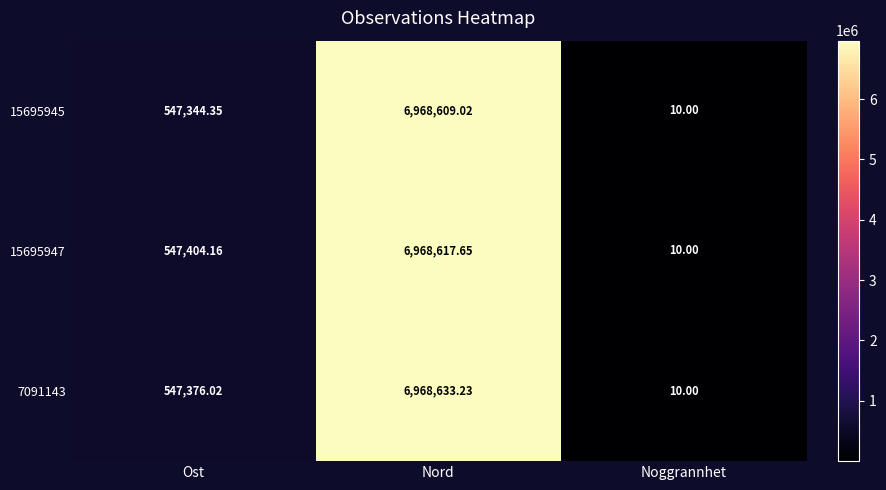

At which label does 15695945 first exceed 547344?

Ost